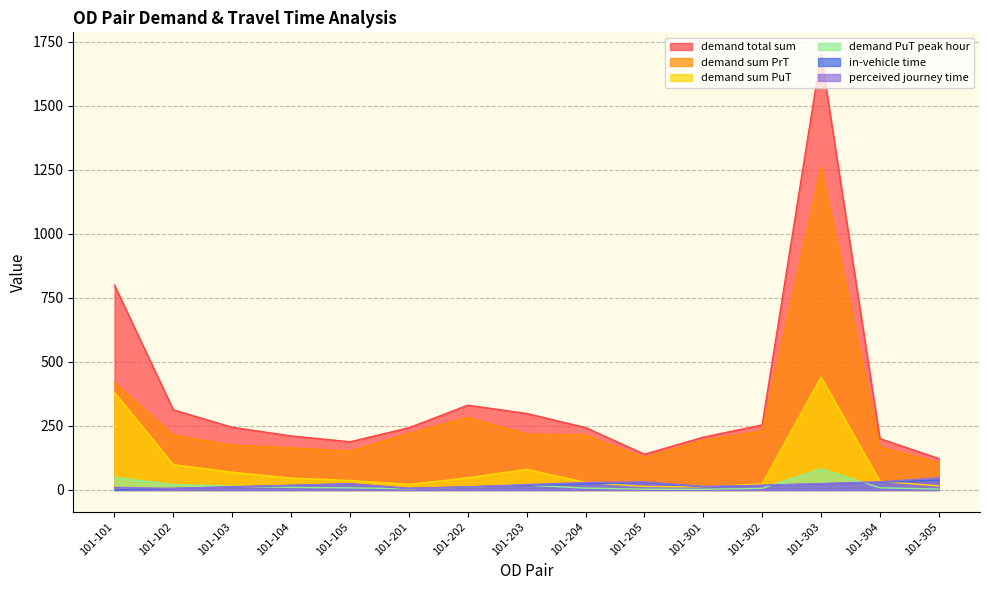

At which category is the sum across all series the highest?

101-303